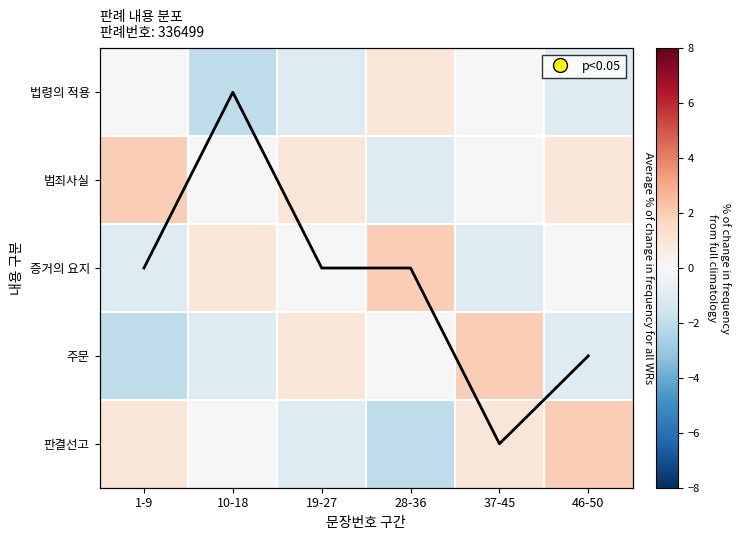

What is the difference between the Average values at 10-18 and 37-45?

4.0